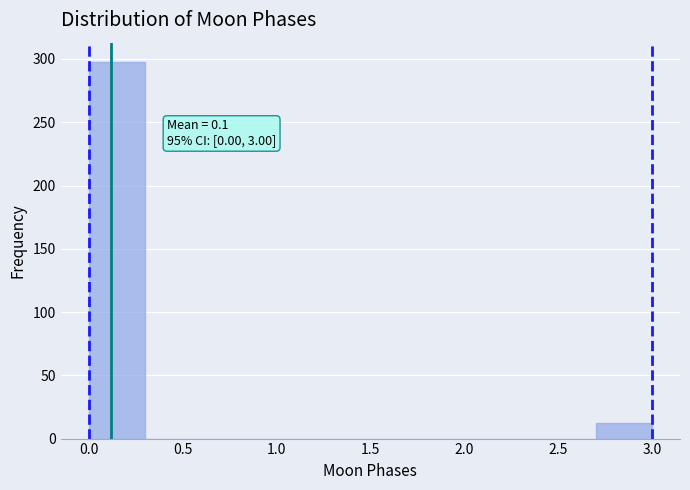

Over which range of the x-axis is the bar tallest?

0.0 to 0.3